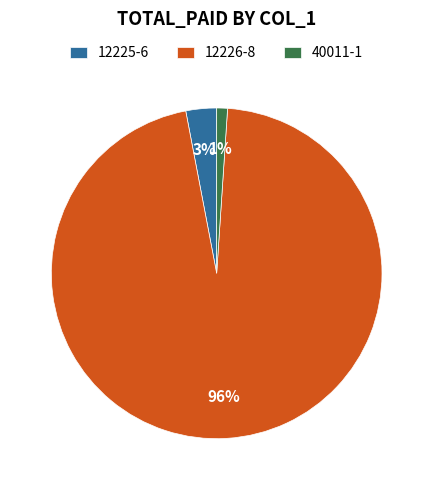

Approximately how many times larger is the value at 12226-8 compared to 12225-6?

32.0